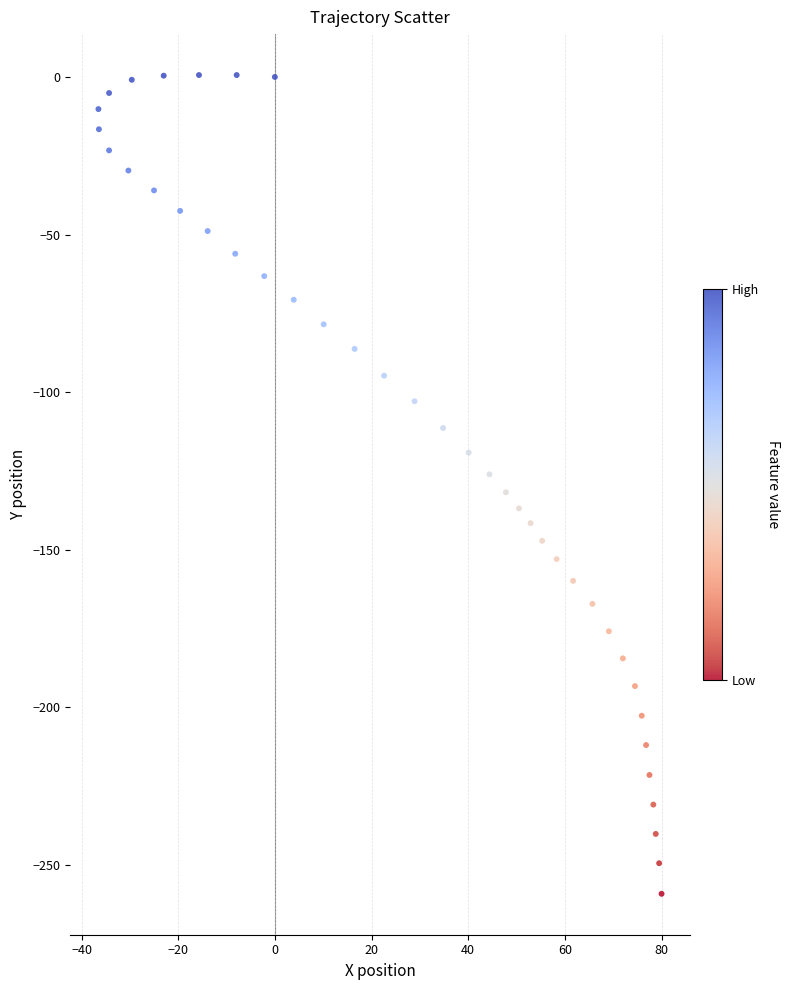

What is the range of Y values (max minus min)?

259.8